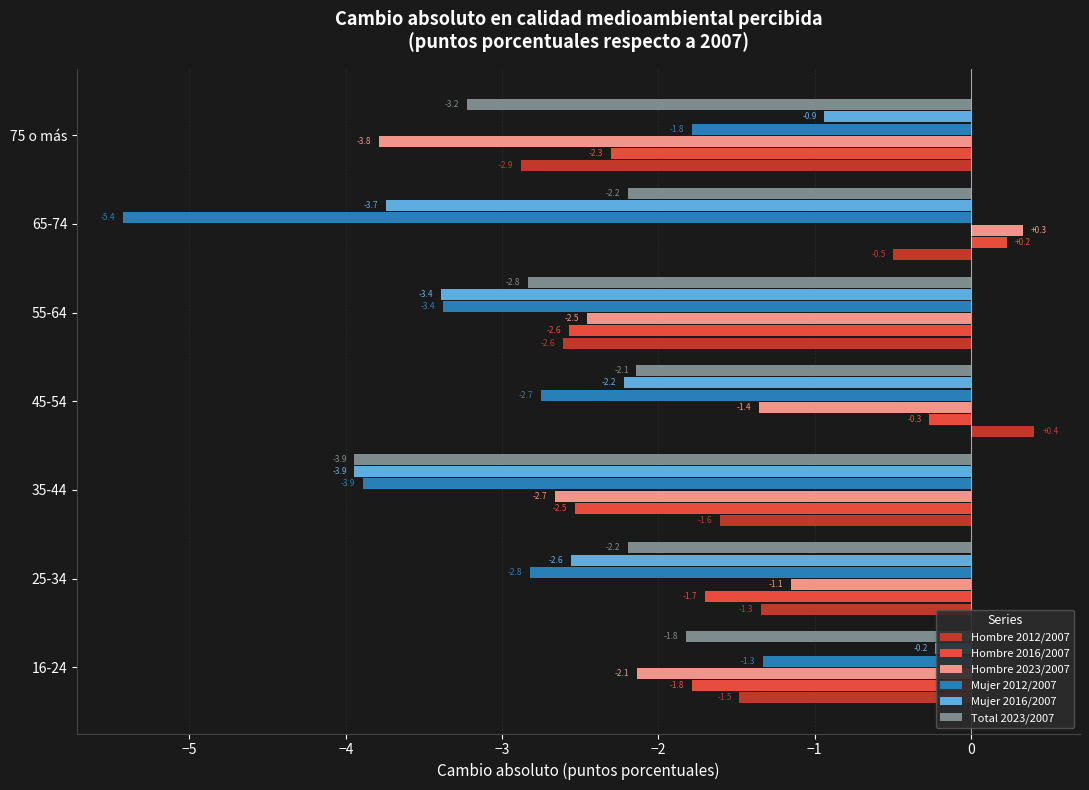

What is the lowest value of the Hombre 2012/2007 series?

-2.9